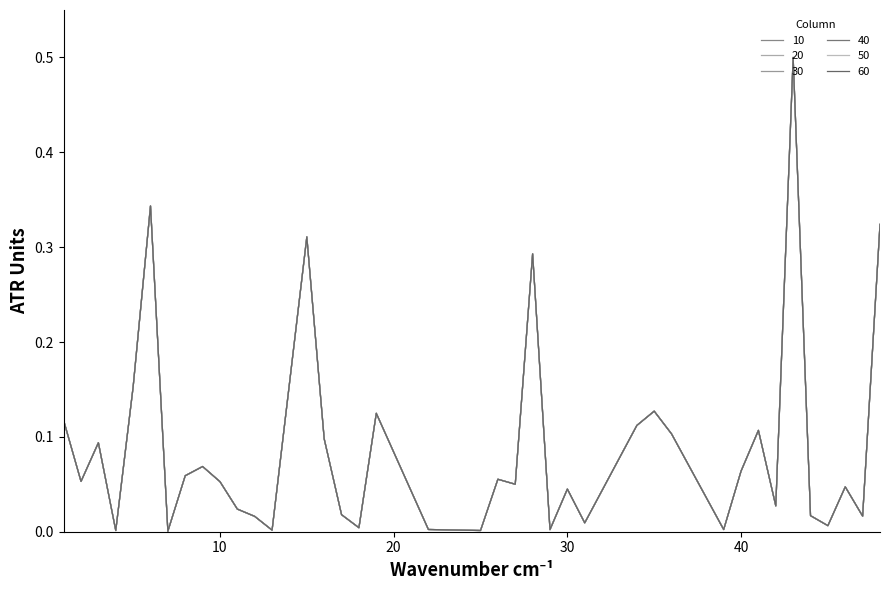

True or false: 60 and 40 cross at least once.

False